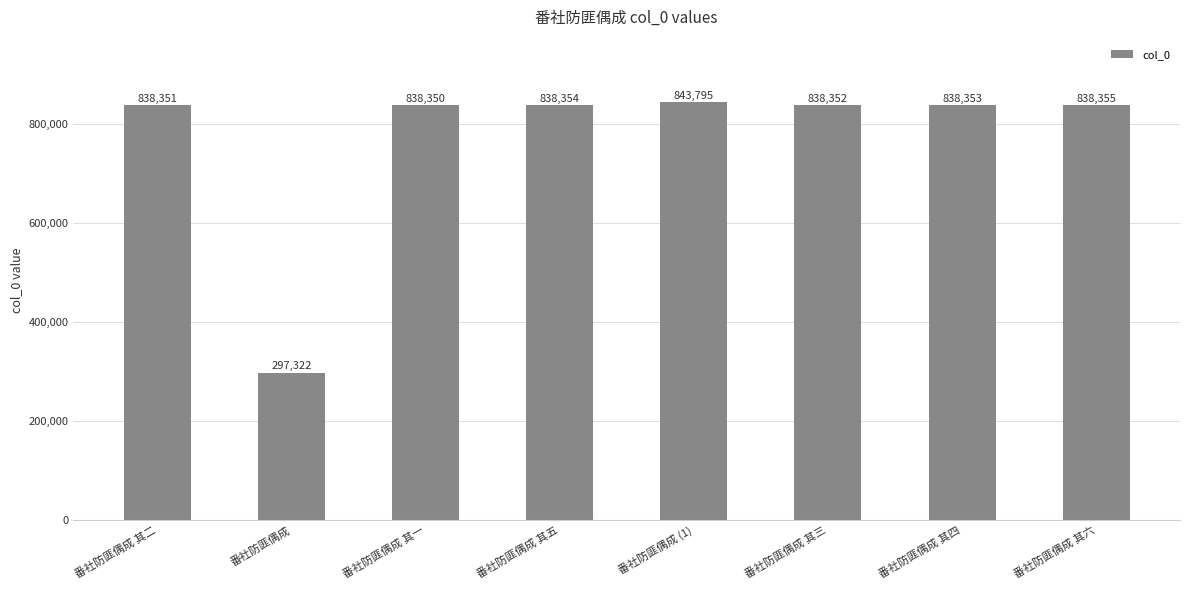

What is the label of the 8th bar from the right?

番社防匪偶成 其二